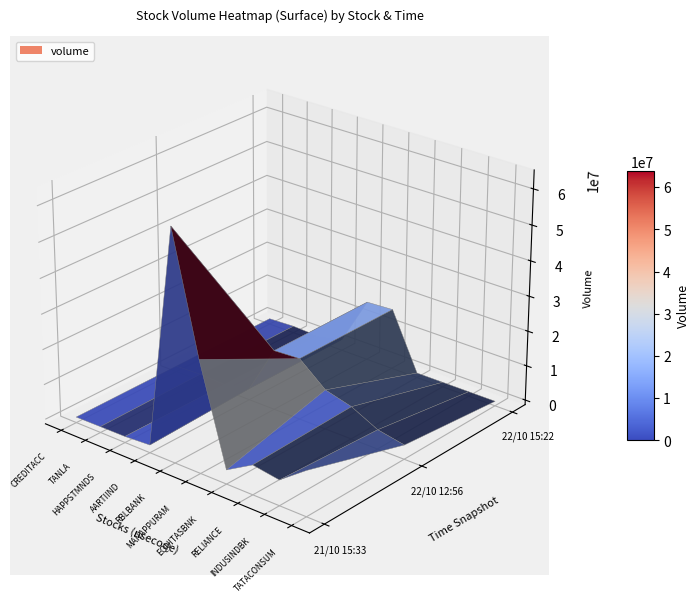

Reading right to left, extract all data points from this chart.

CREDITACC: 301269	301269	275475
TANLA: 629714	629755	360563
HAPPSTMNDS: 315641	315648	422301
AARTIIND: 1913360	1913360	887540
RBLBANK: 15716052	15716052	63859979
MANAPPURAM: 16118805	16119789	30509998
EQUITASBNK: 0	9919466	2667961
RELIANCE: 0	7915980	7033704
INDUSINDBK: 0	4183196	5862686
TATACONSUM: 0	2743192	11484692